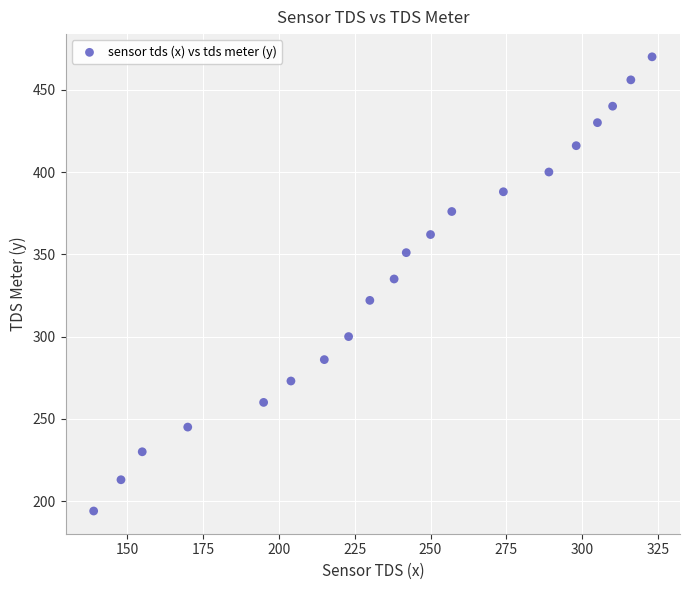

What is the range of X values (max minus min)?

184